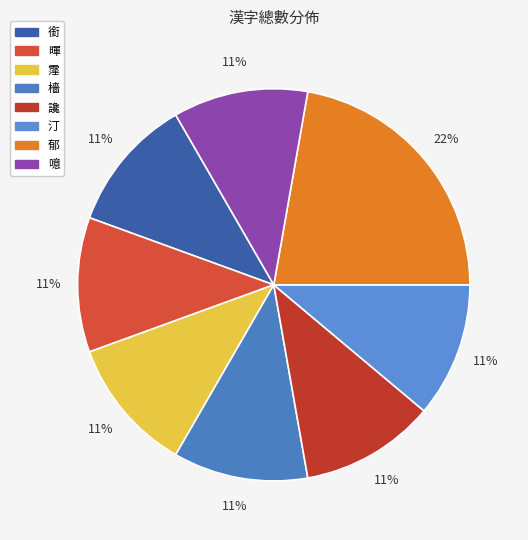

To the nearest percent, what is the difference between the largest and smallest slice percentages?

11%